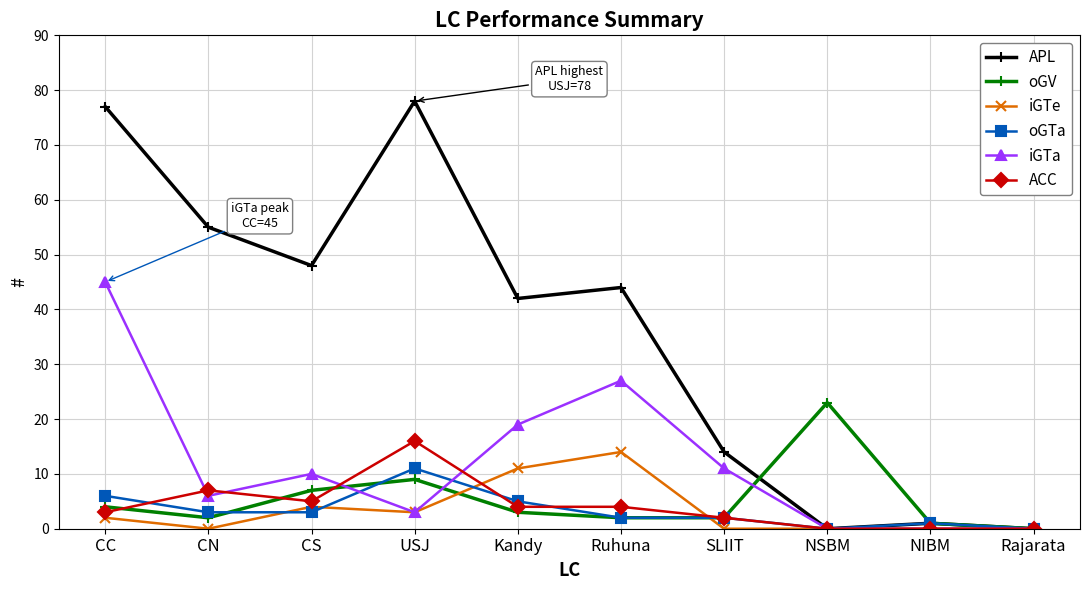

Which category has the highest value in the iGTe series?

Ruhuna